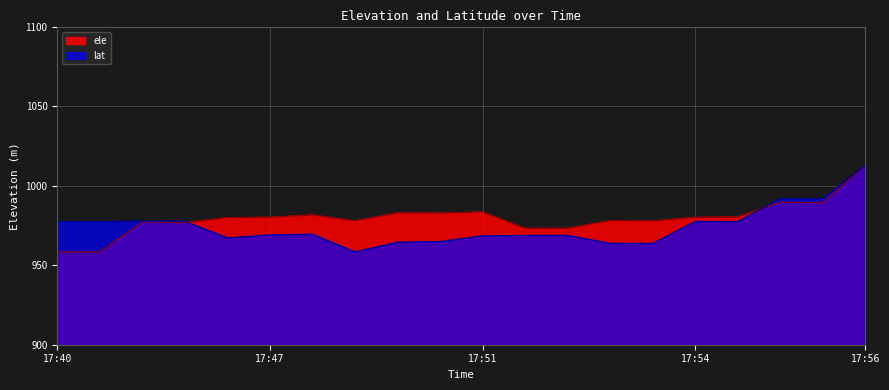

How many interior local peaks does the lat series have?

4